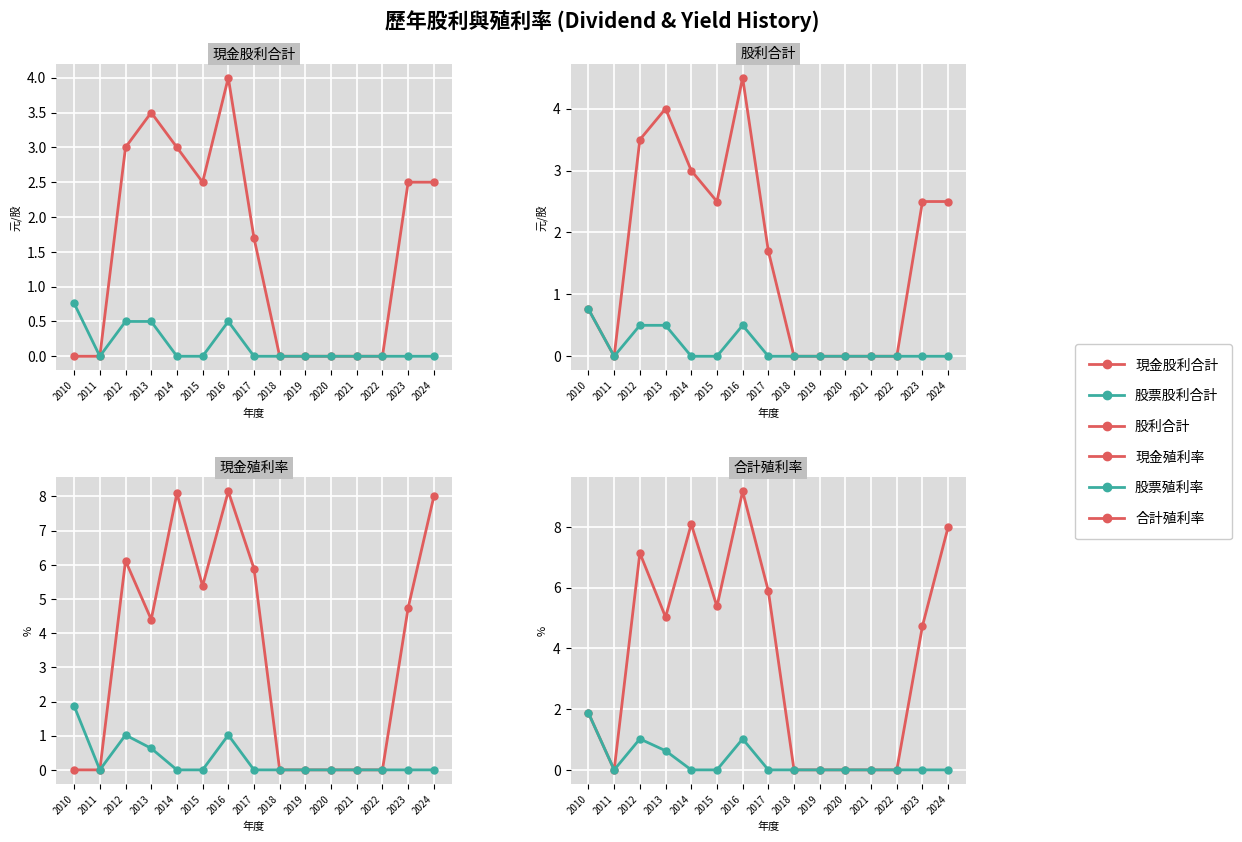

What are all the series names shown in the legend?

現金股利合計, 股票股利合計, 股利合計, 現金殖利率, 股票殖利率, 合計殖利率